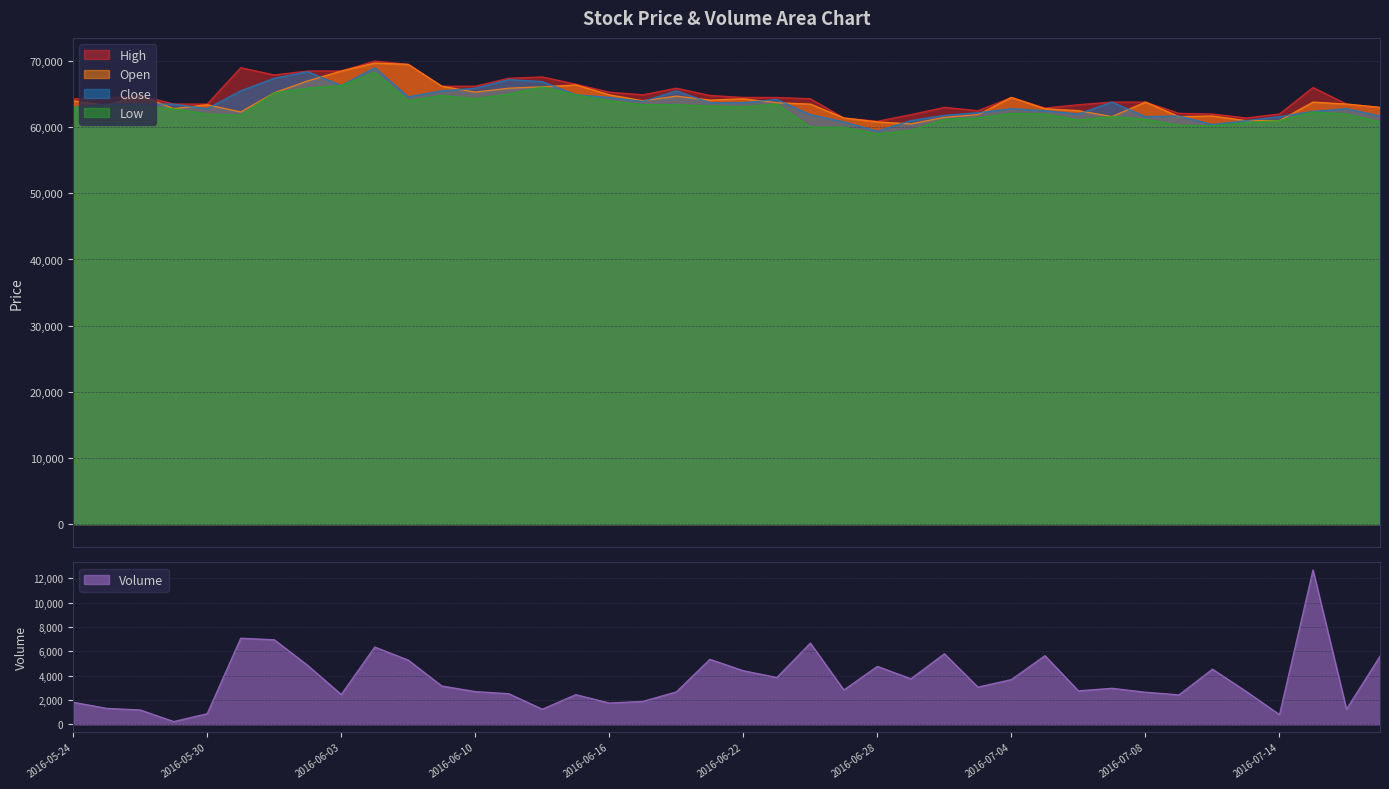

What is the lowest value of the Low series?

59000